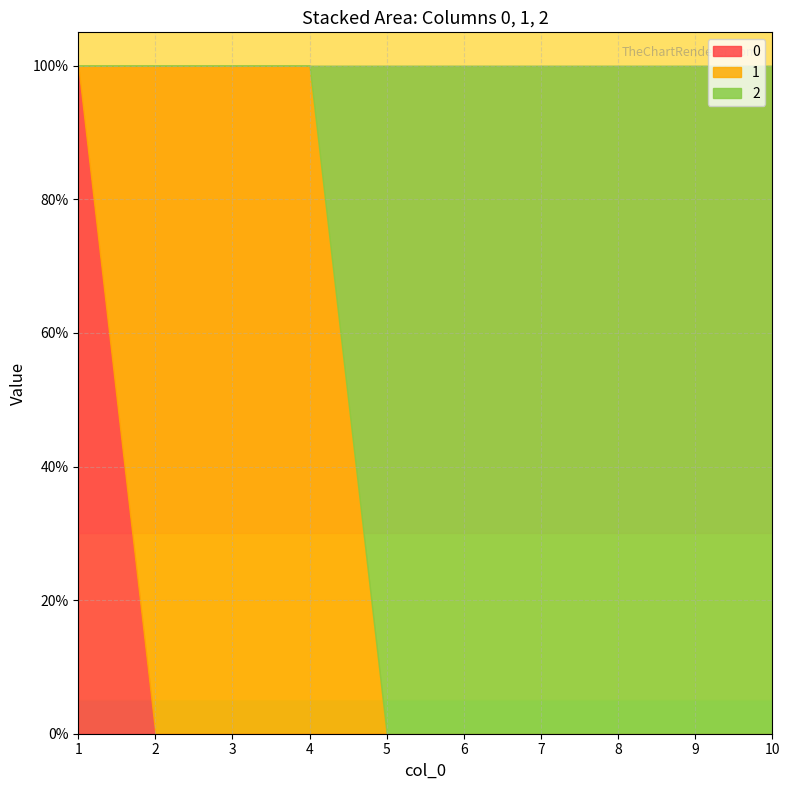

How many data points does each series have?

10